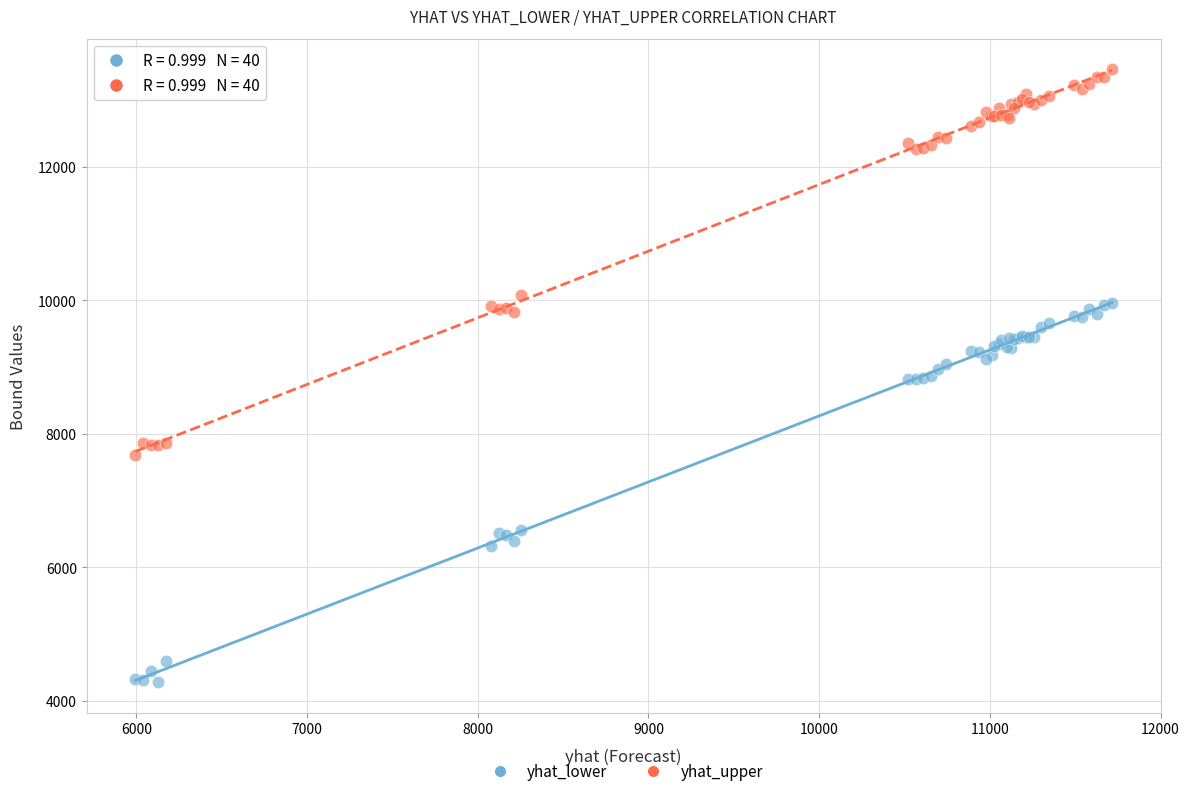

In the yhat_upper series, what Y value is closest to 10572?

10086.1